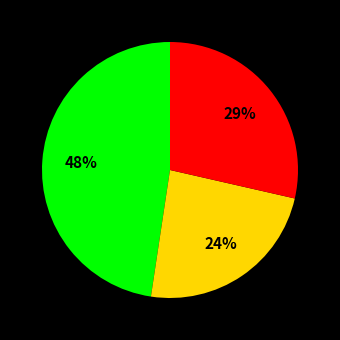

Is there a majority slice in this chart?

No